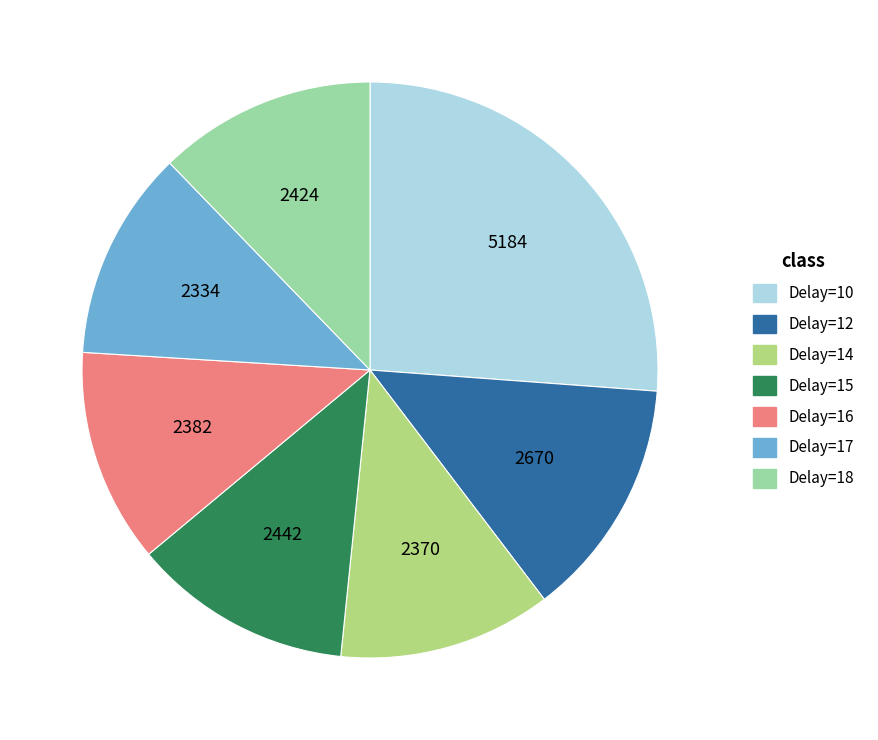

Combined, do Delay=15 and Delay=12 account for over 50%?

No